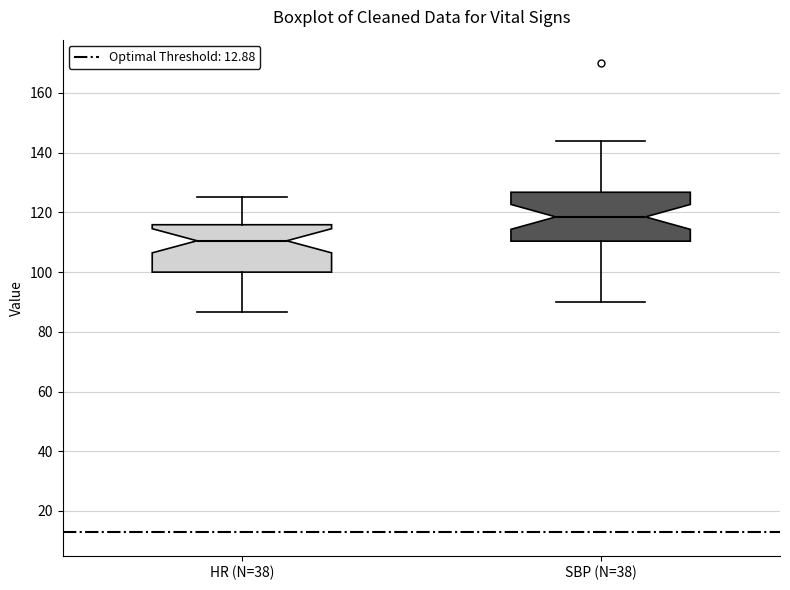

Which box's median line is the highest?

SBP (N=38)